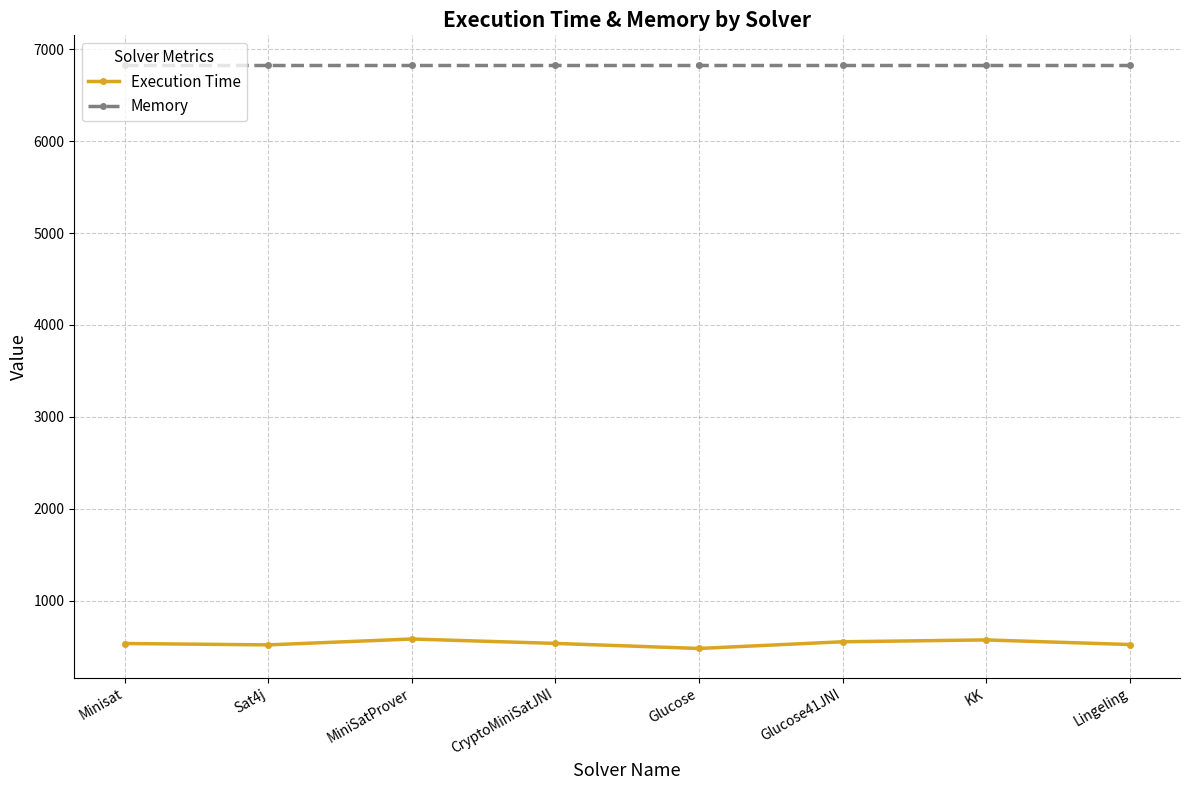

What is the difference between the maximum and minimum values in the Execution Time series?

103